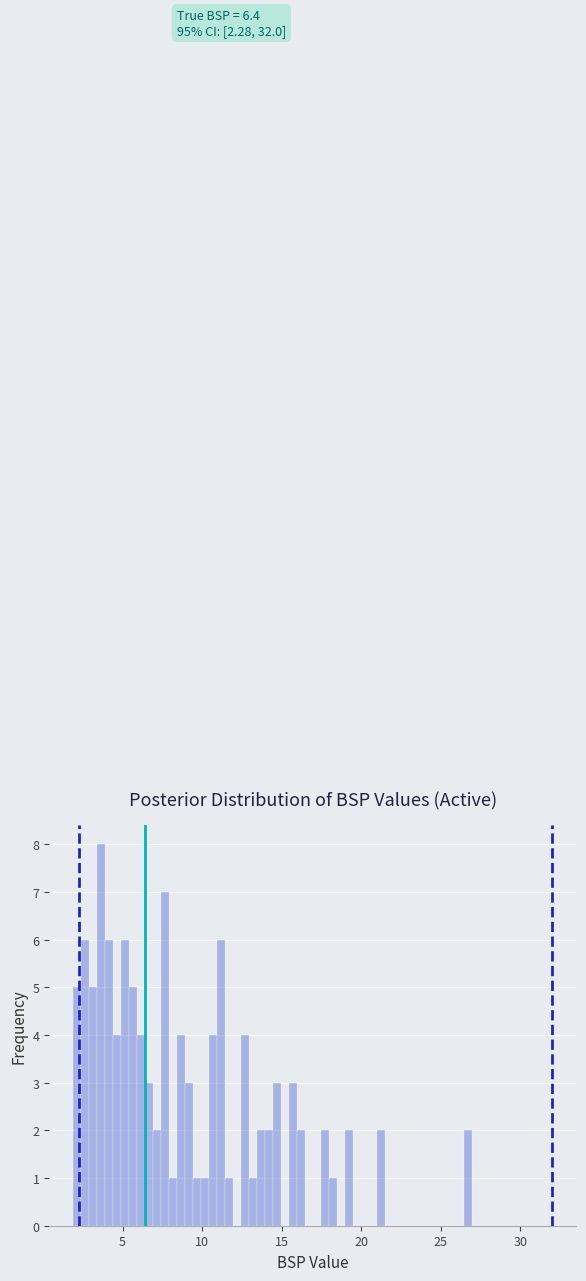

Read against the x-axis, roughly where is the centre of the tallest bar?

3.5